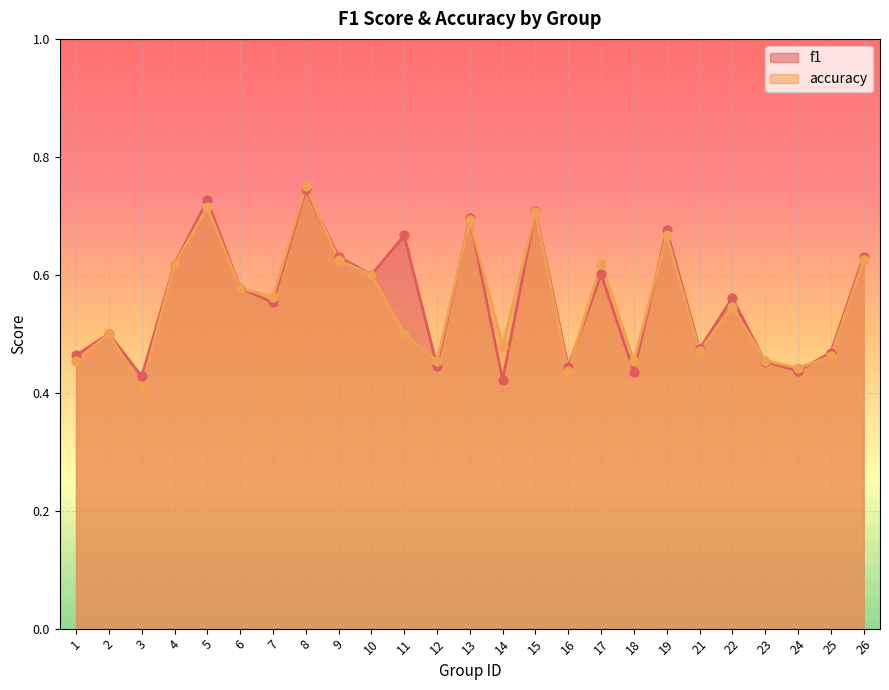

At how many categories does at least one series exceed 0?

25